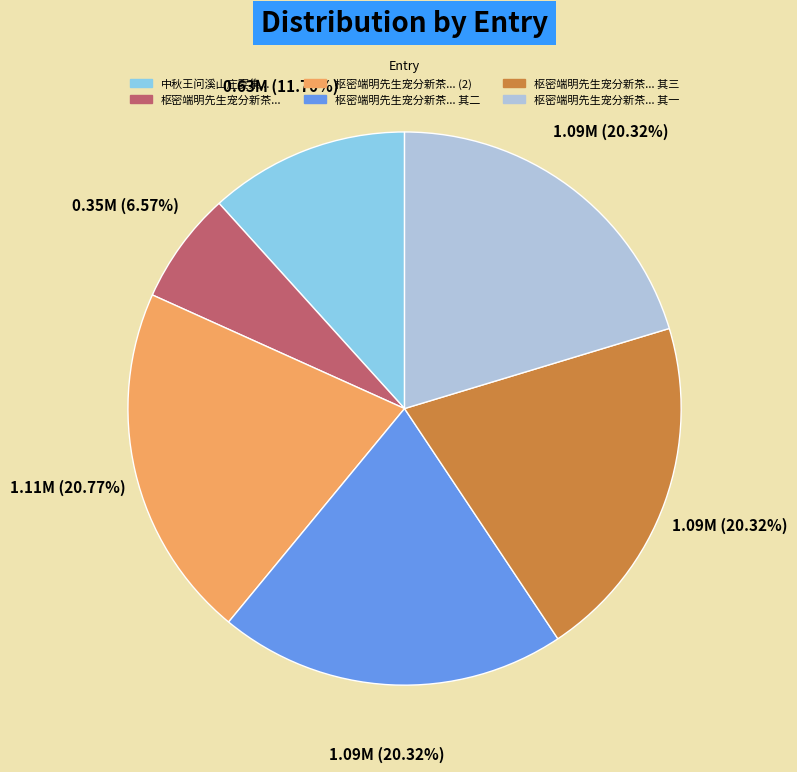

Is there any slice that represents more than half of the pie?

No